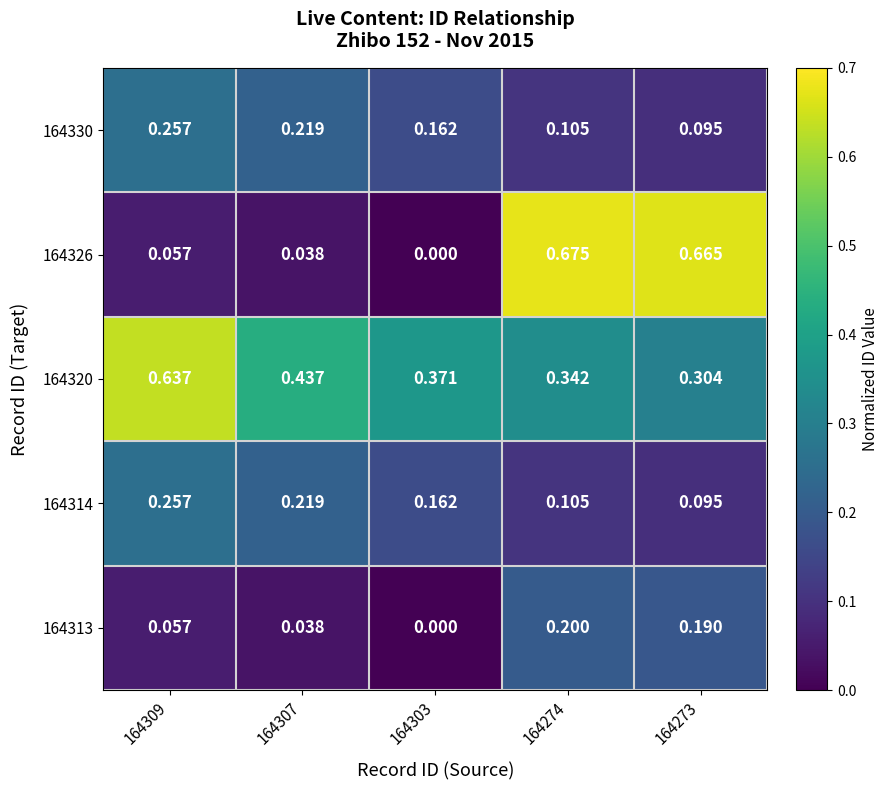

Between 164307 and 164273, which series saw the biggest shift?

164326